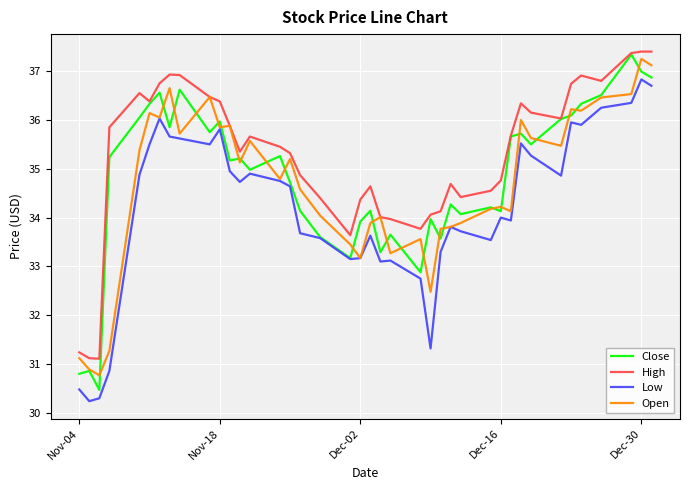

Does the chart display data point markers on the line(s)?

No